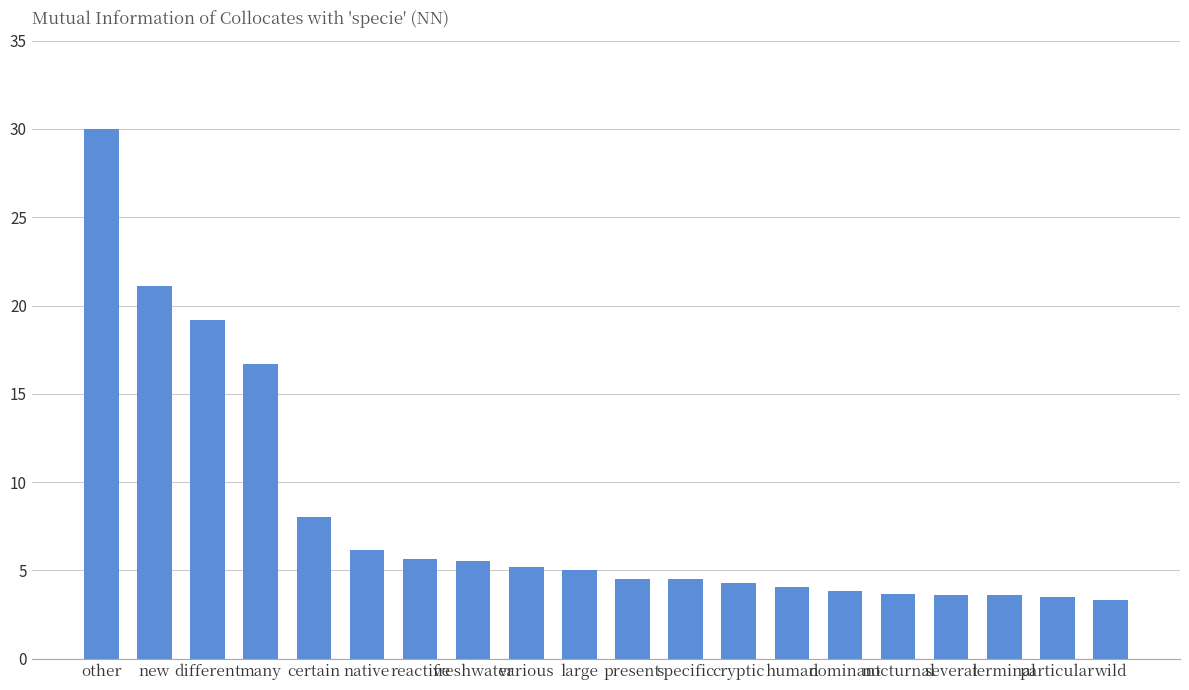

At which category does the chart reach its peak across all series?

other